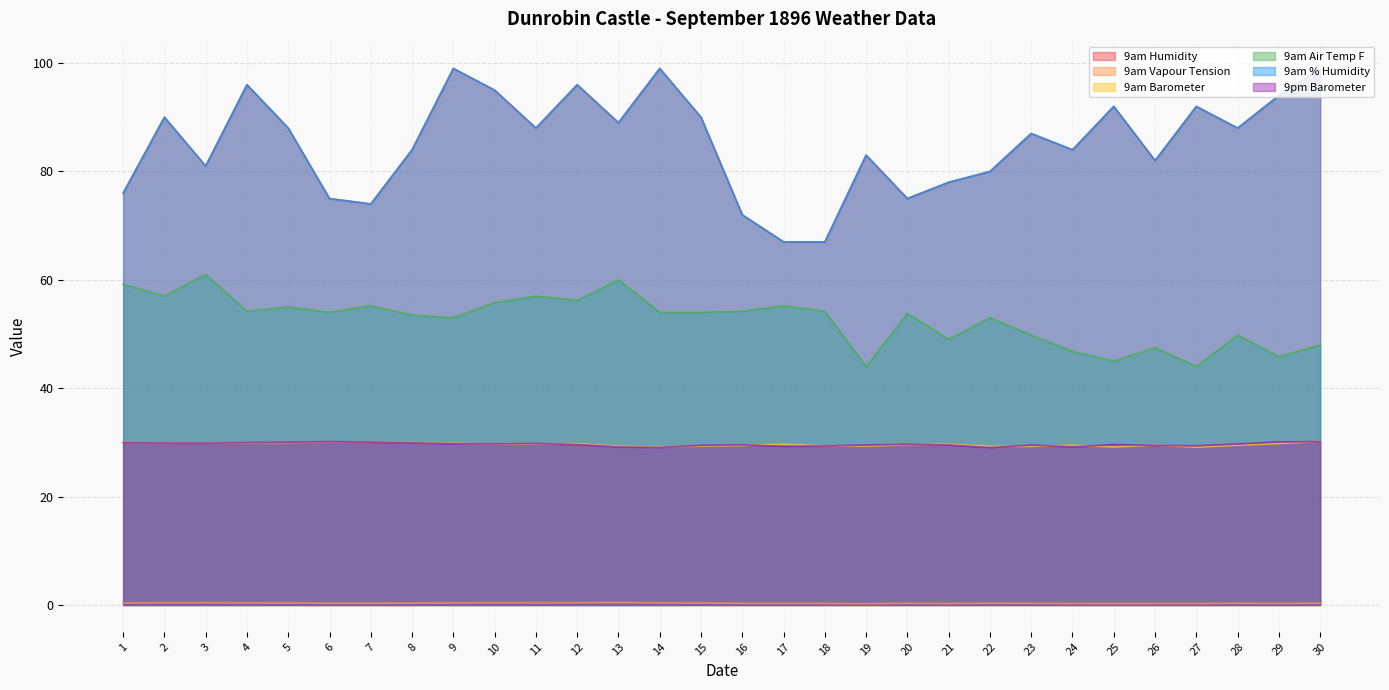

What is the value of the 9am Vapour Tension point at the 1st from the left?

0.4